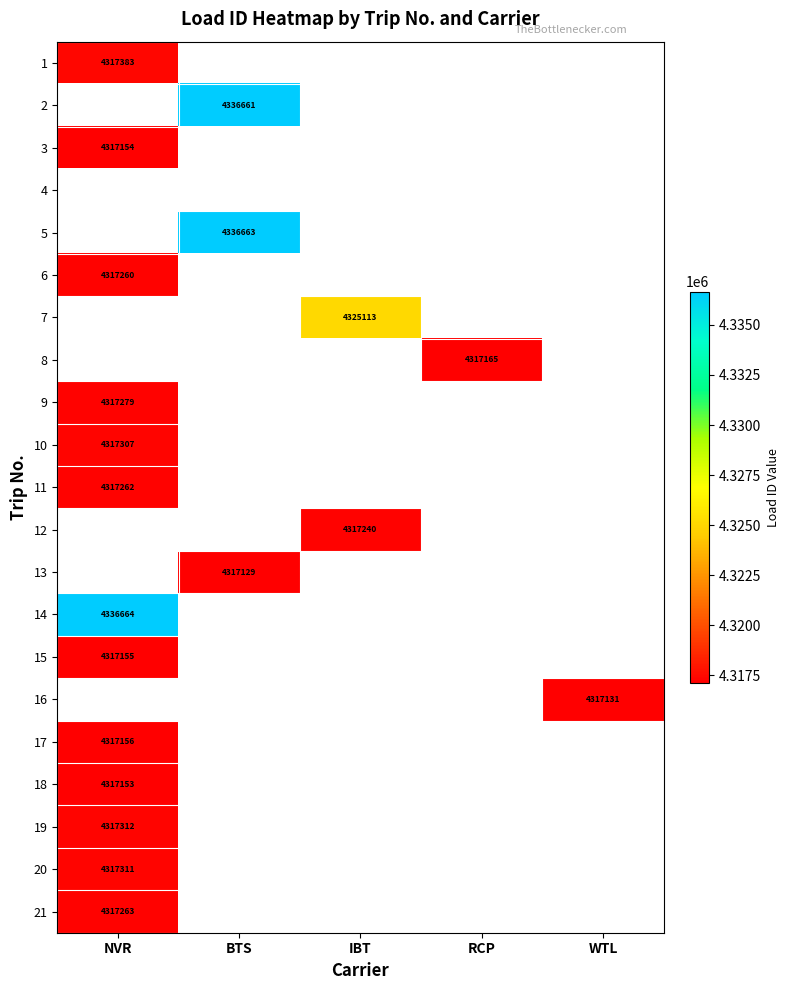

Is the value of 6 at NVR greater than the value of 10 at NVR?

No